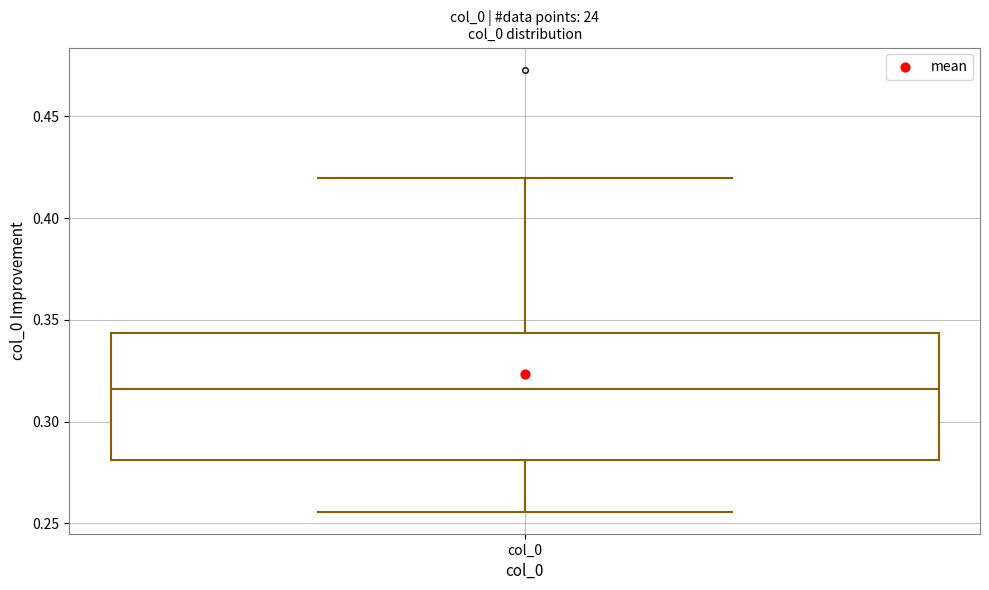

Where does the median line of the box for col_0 sit on the y-axis? The values are not printed on the chart, so give them approximately, as read against the axis.

0.315